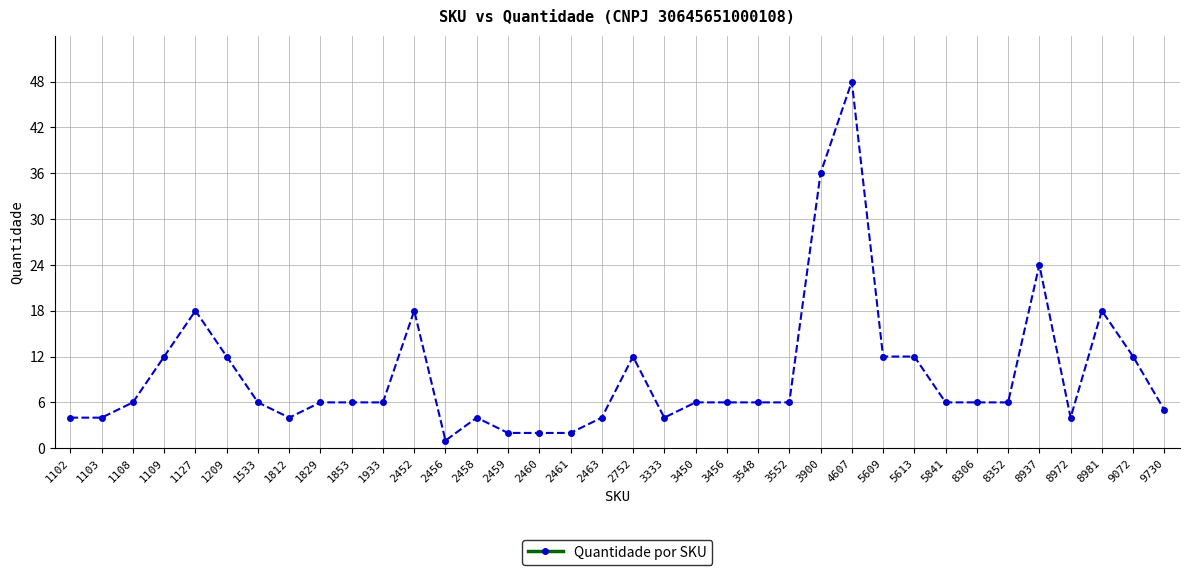

How many distinct data groups are displayed?

1